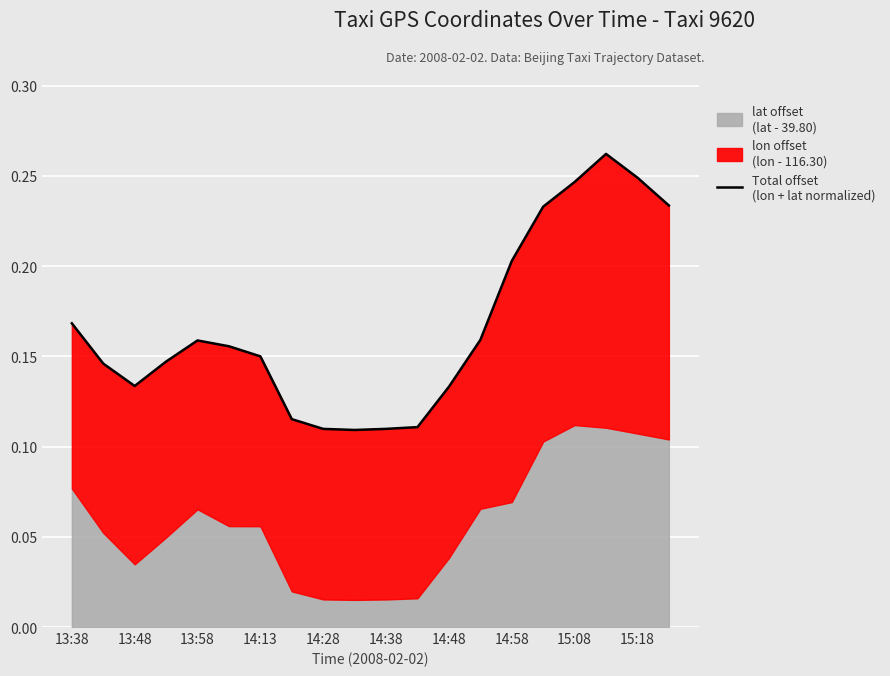

How many lines are shown in the chart?

1